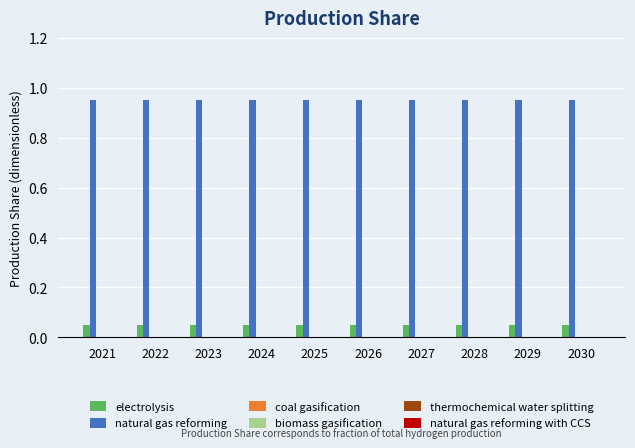

What is the sum of the natural gas reforming values at 2030 and 2026?

1.9